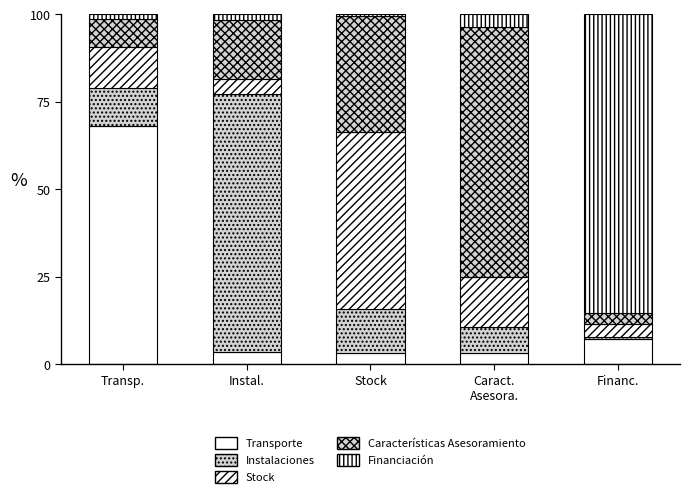

At which label is Instalaciones closest to 37?

Stock